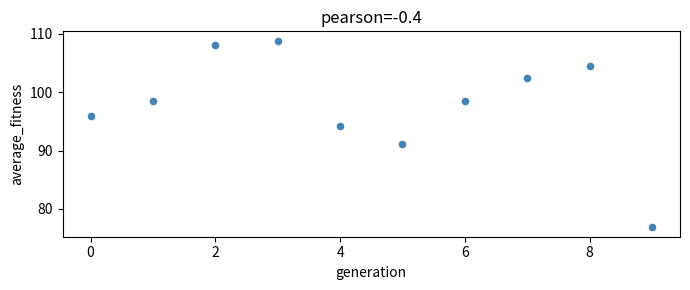

What Y value in the scatter plot is closest to 92?

91.2